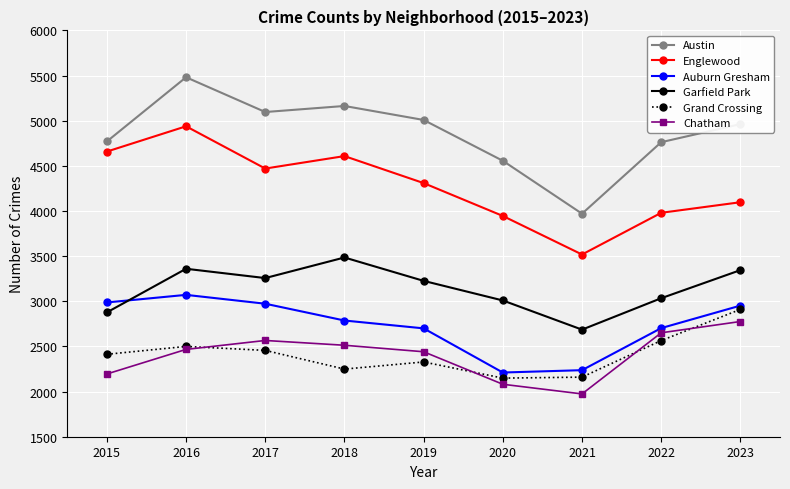

What value does the Chatham series have at 2019?

2441